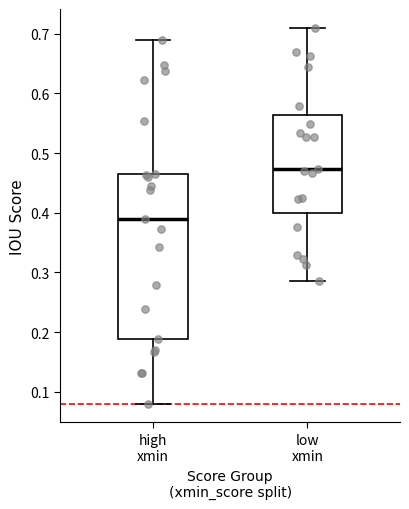

Reading left to right, transcribe this box plot: for each box, give where its median line is, the range the box spans, and where its two whiskers end, as read against the y-axis. The values are not printed on the chart, so give them approximately, as read against the axis.

high xmin: median 0.39, box 0.19 to 0.47, whiskers 0.08 to 0.69
low xmin: median 0.47, box 0.40 to 0.56, whiskers 0.29 to 0.71